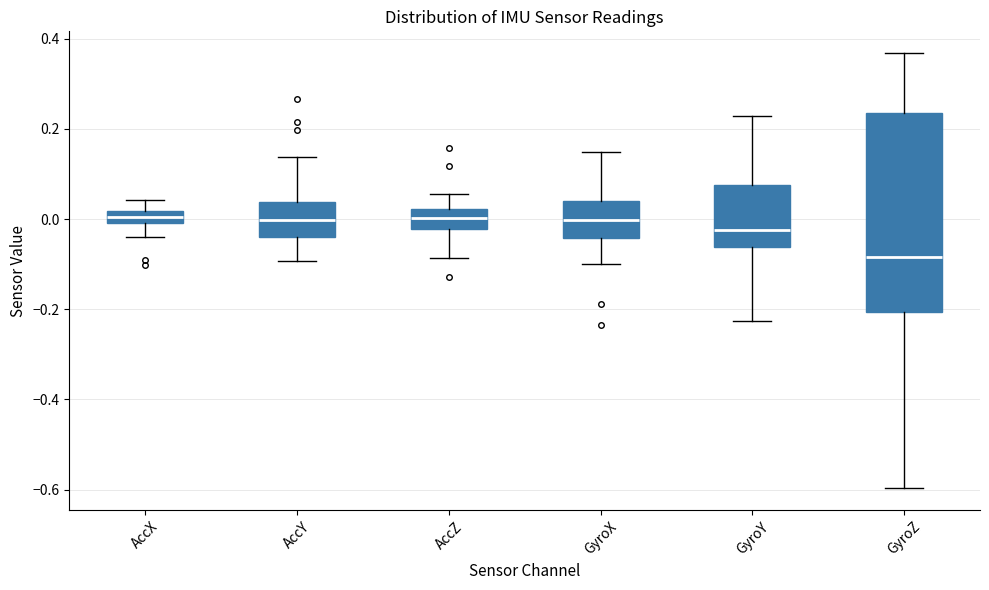

Comparing the boxes themselves (not the whiskers), which one is the tallest?

GyroZ